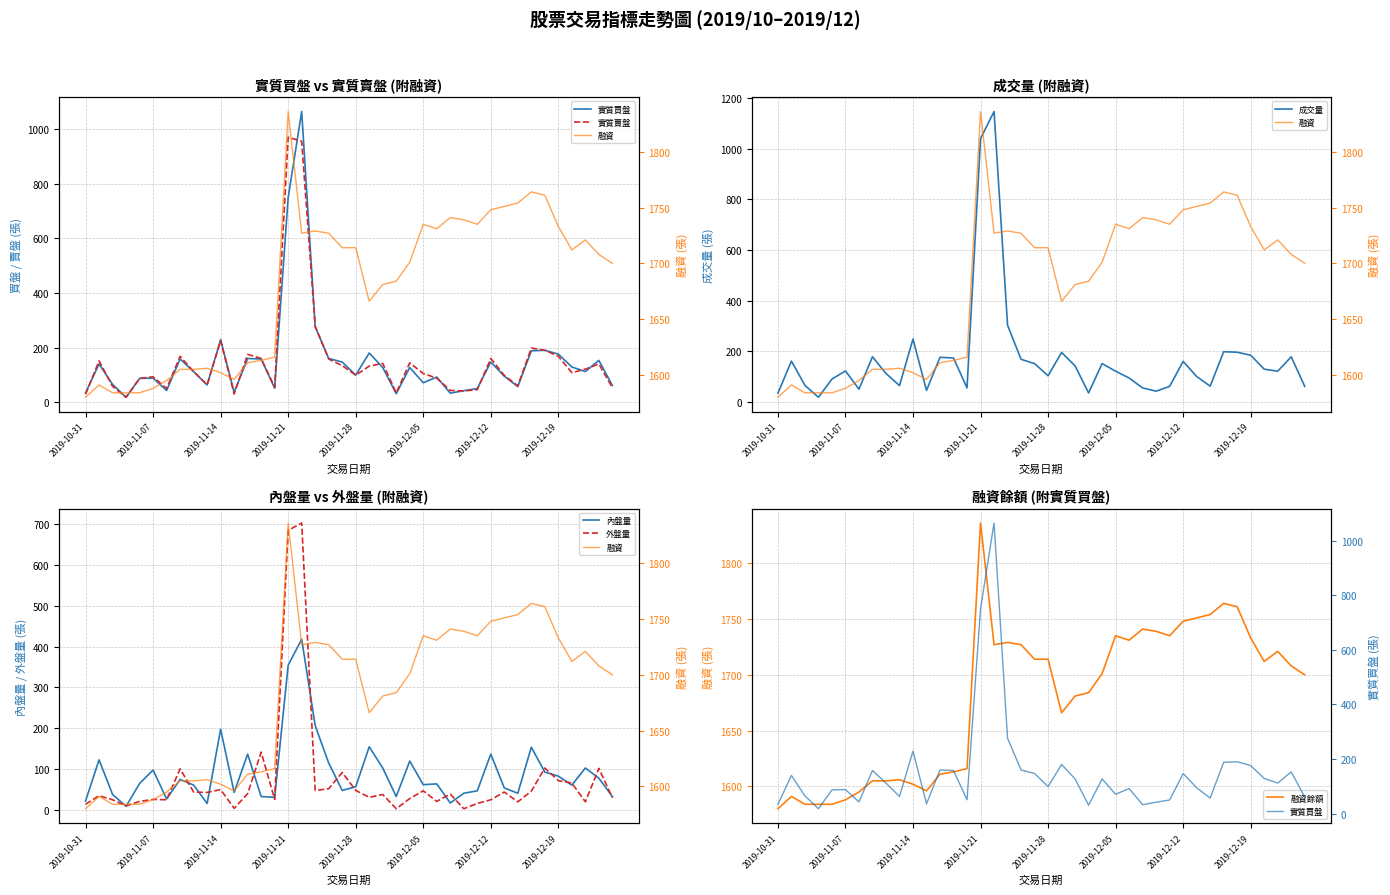

What is the maximum value shown in the chart?

1836